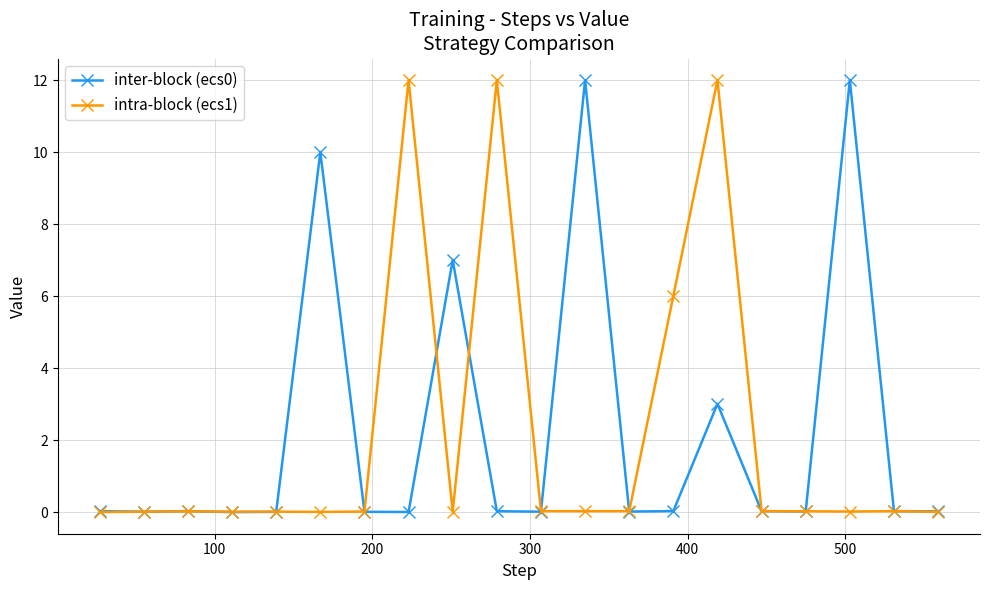

True or false: intra-block (ecs1) and inter-block (ecs0) intersect in this chart.

True